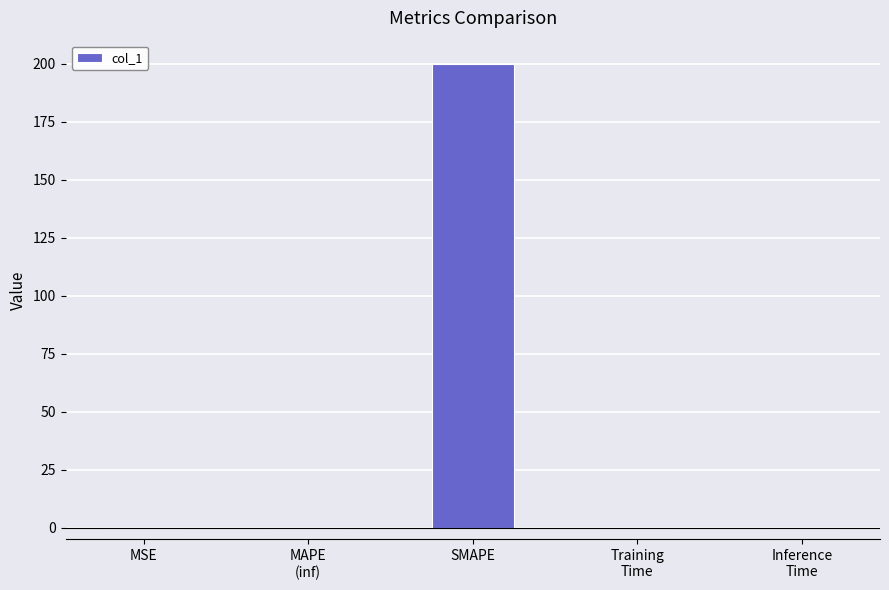

Between SMAPE and MSE, which is larger?

SMAPE